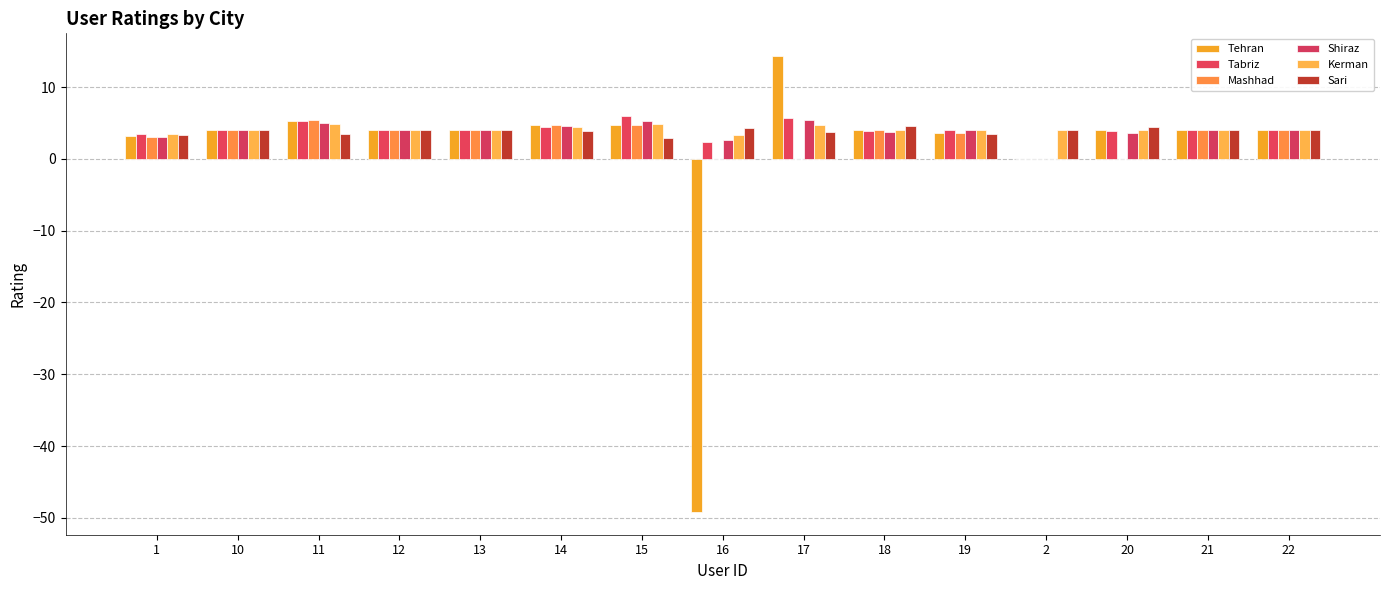

Count the number of categories in the chart.

15